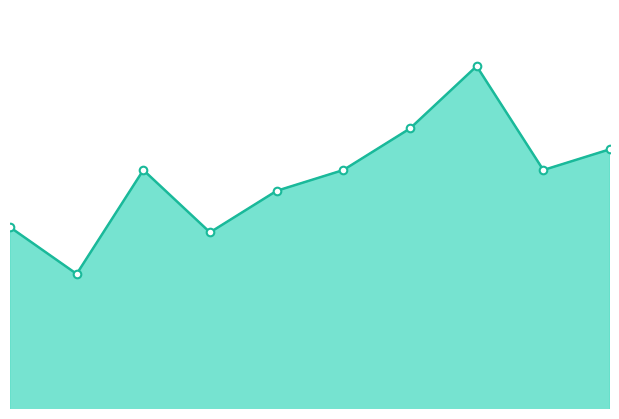

Which has a higher value, 10 or 9?

10